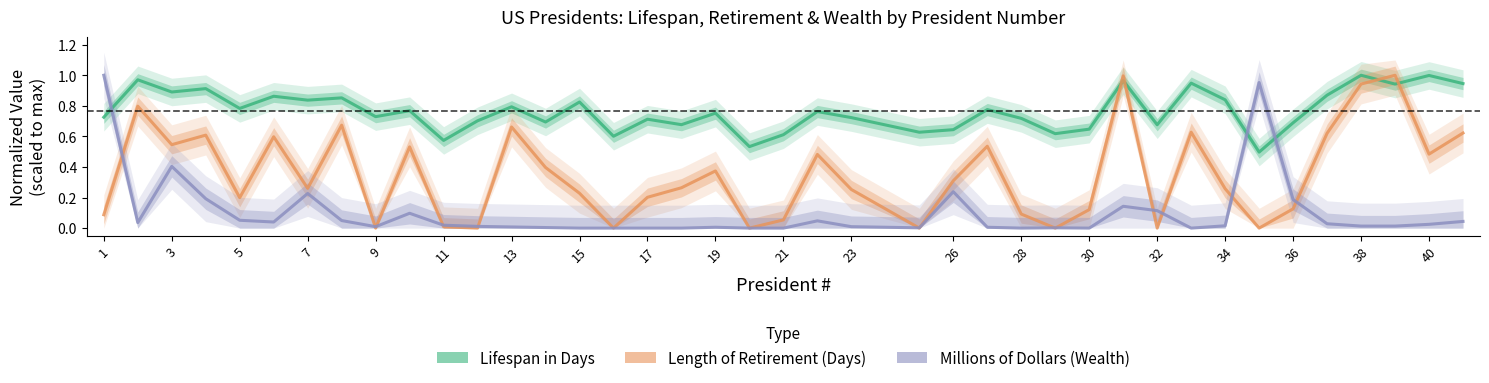

How many intersections are there between Length of Retirement (Days) and Millions of Dollars (Wealth)?

13